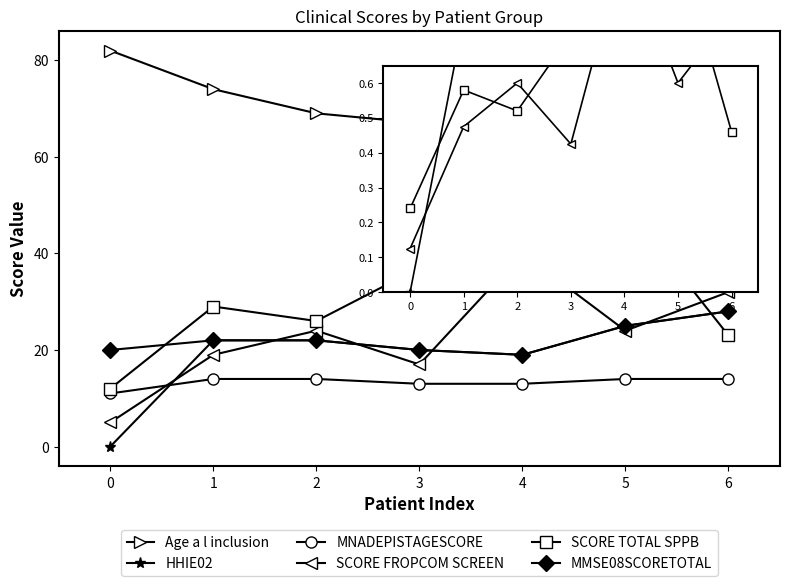

What is the total value across all series at 3?

174